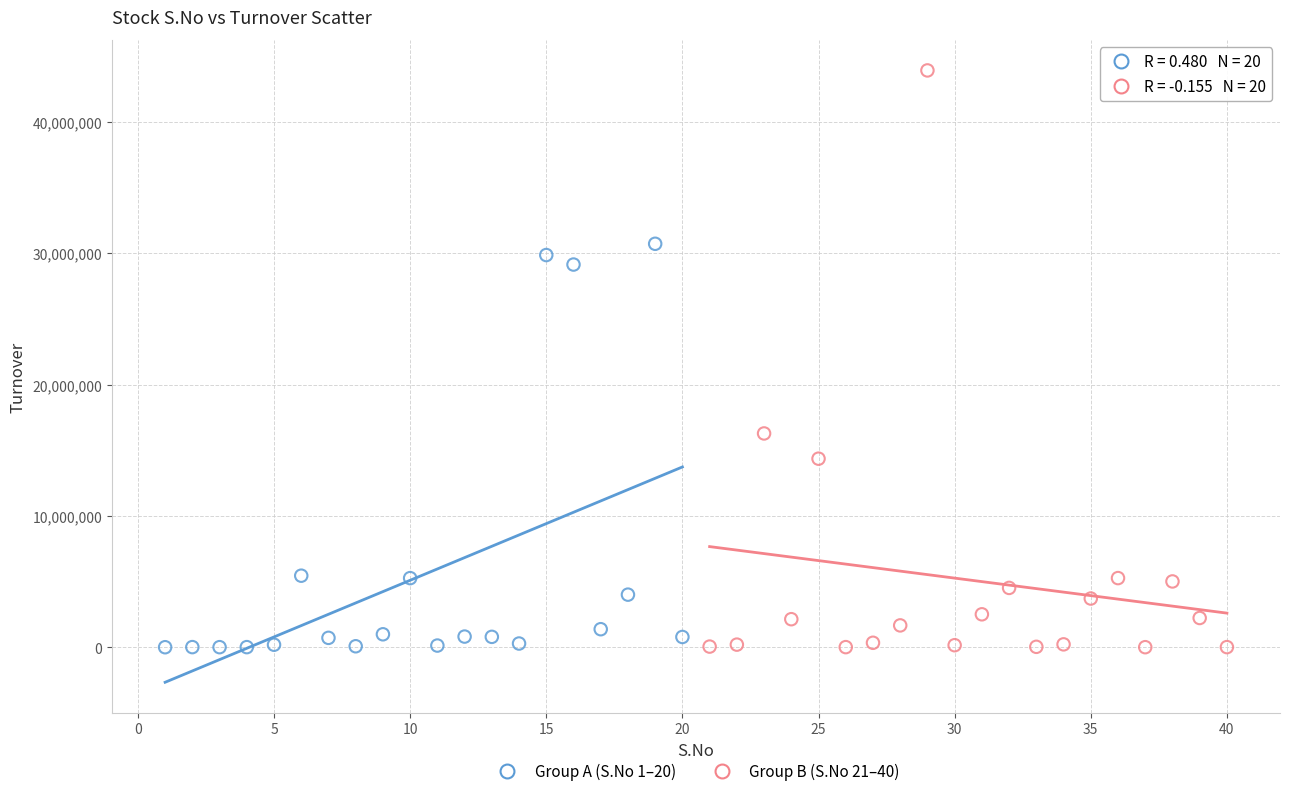

Which series has the widest spread of Y values?

Group B (S.No 21–40)